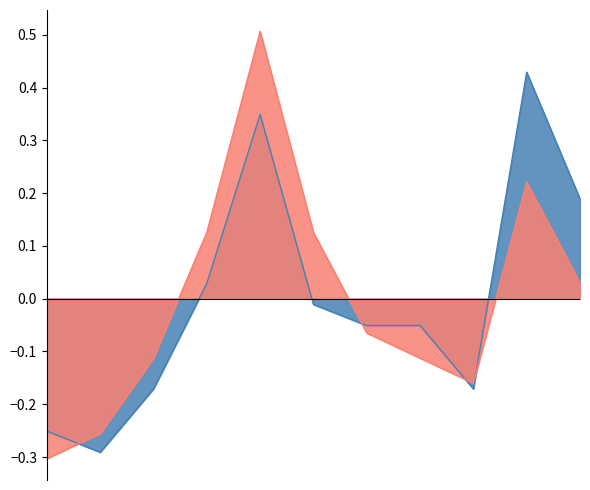

Which series ends up on top after the final intersection of Robbery and Total?

Total